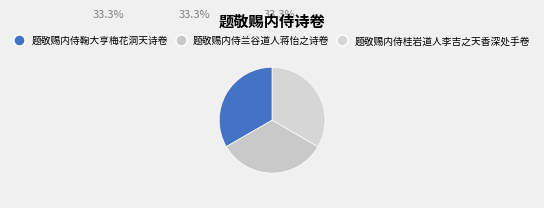

Count the number of slices in the pie.

3